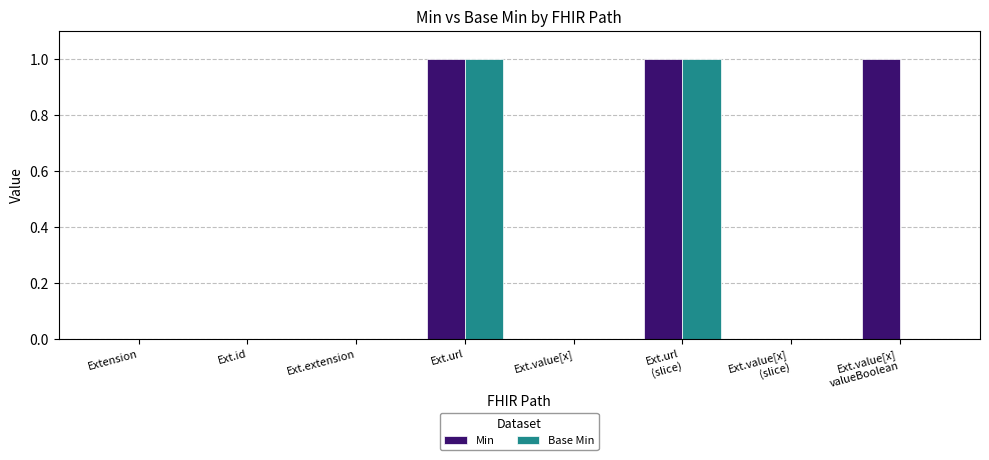

True or false: Base Min has a value of 1 at Extension.

False